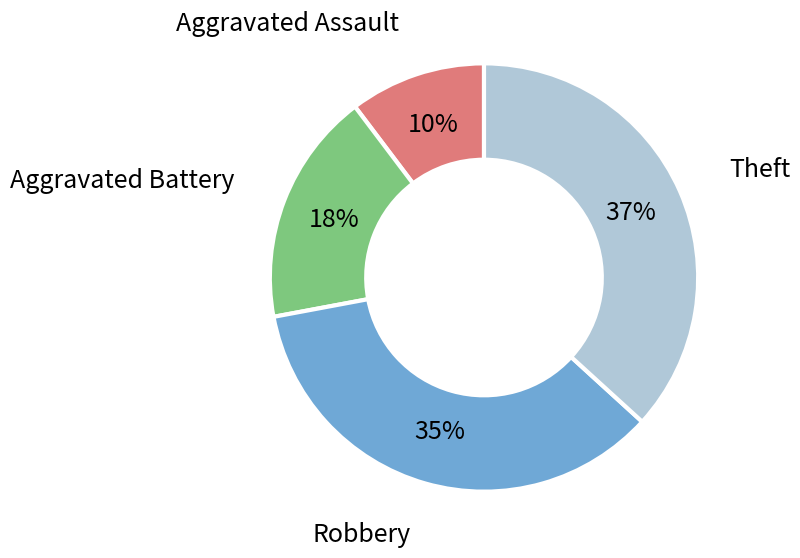

To the nearest percent, what percentage of the pie is Robbery?

35%